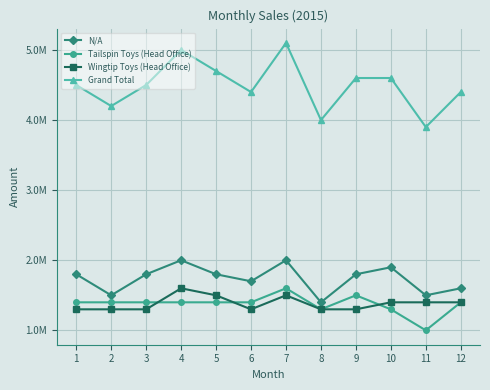

Between 2 and 5, which series saw the biggest shift?

Grand Total